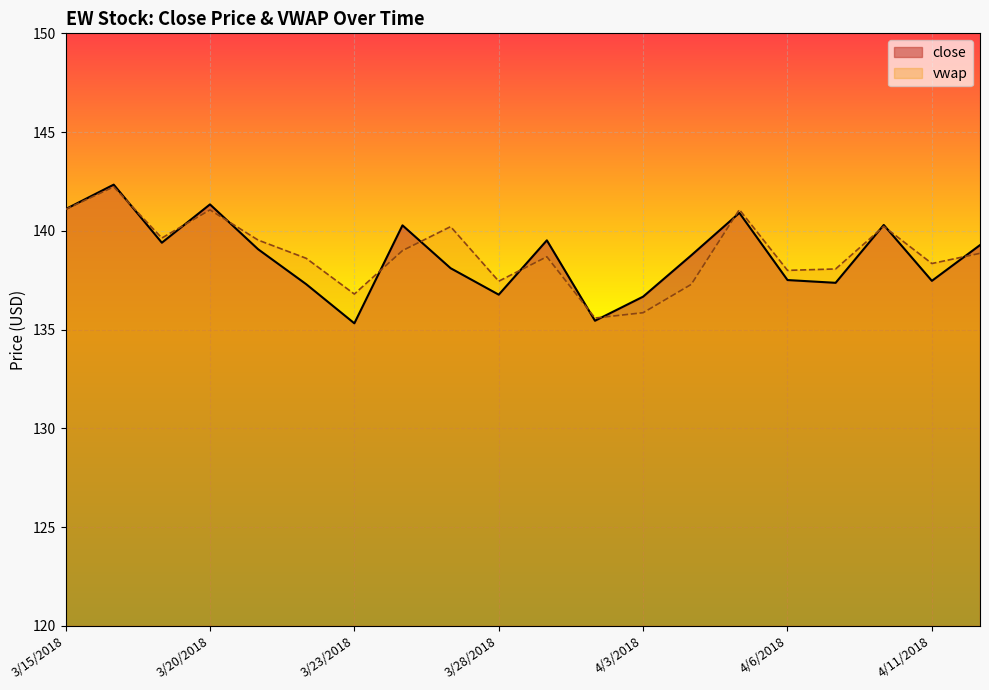

What is the total value across all series at 3/29/2018?

278.2